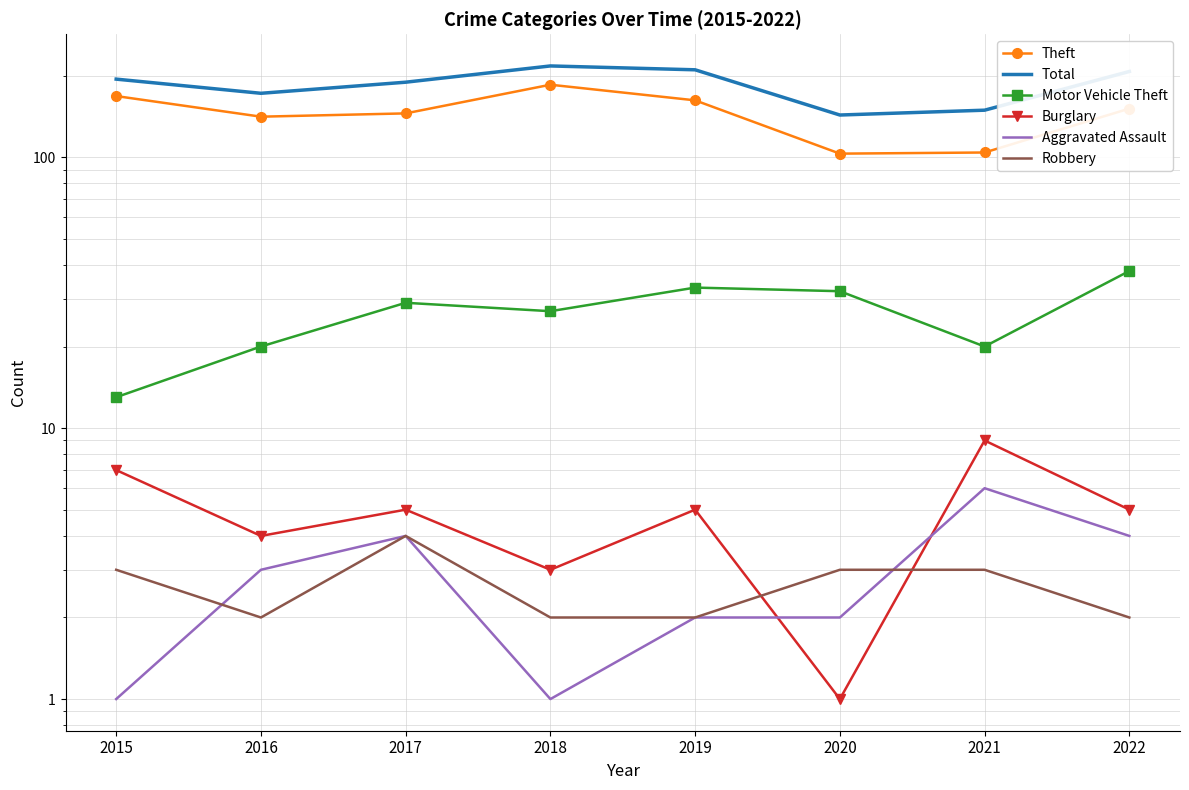

List the labels in order of Theft value, smallest first.

2020, 2021, 2016, 2017, 2022, 2019, 2015, 2018